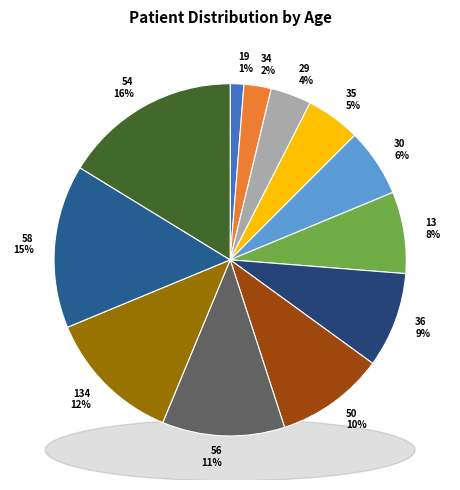

Which slice is the largest?

54